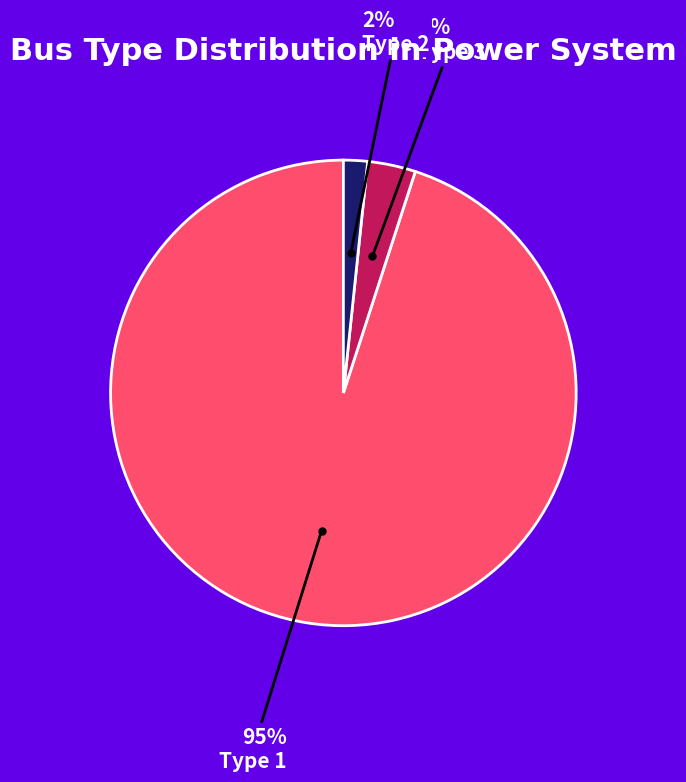

To the nearest percent, what is the difference between the largest and smallest slice percentages?

93%